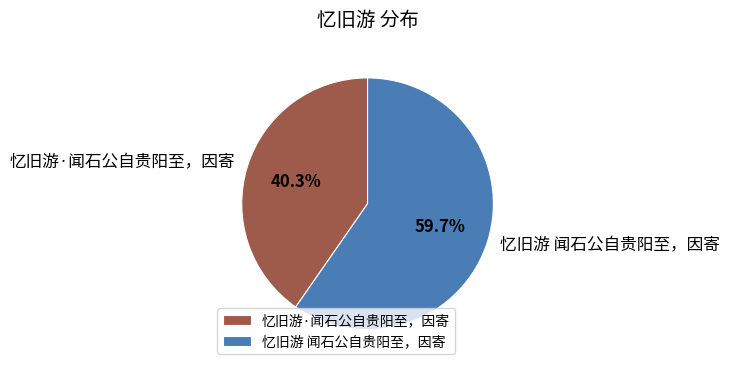

Is it true that 忆旧游 闻石公自贵阳至，因寄 is 52% of the pie?

False